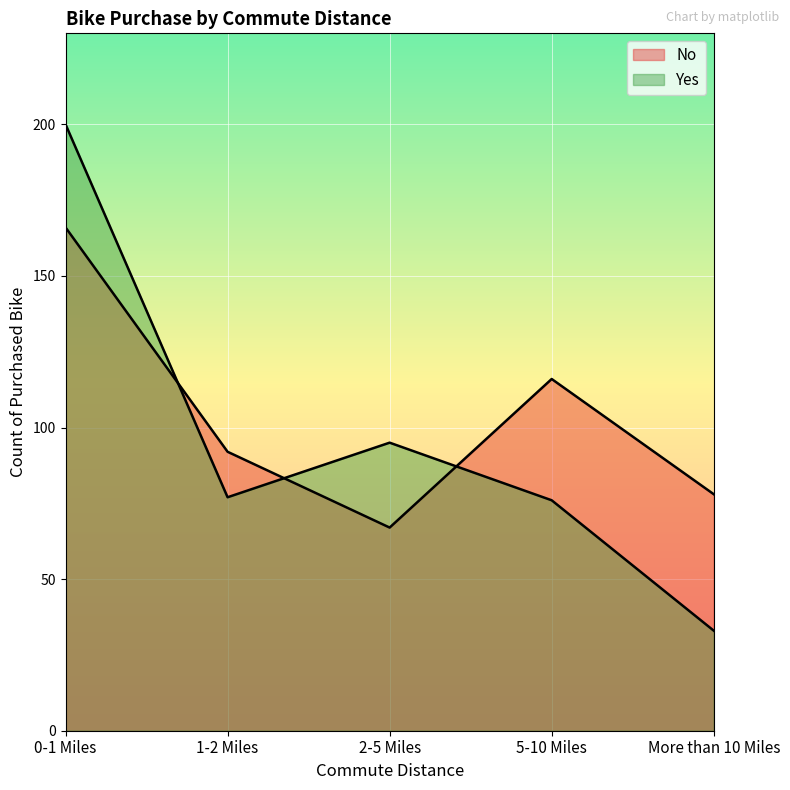

List the series in order of their overall mean, lowest first.

Yes, No